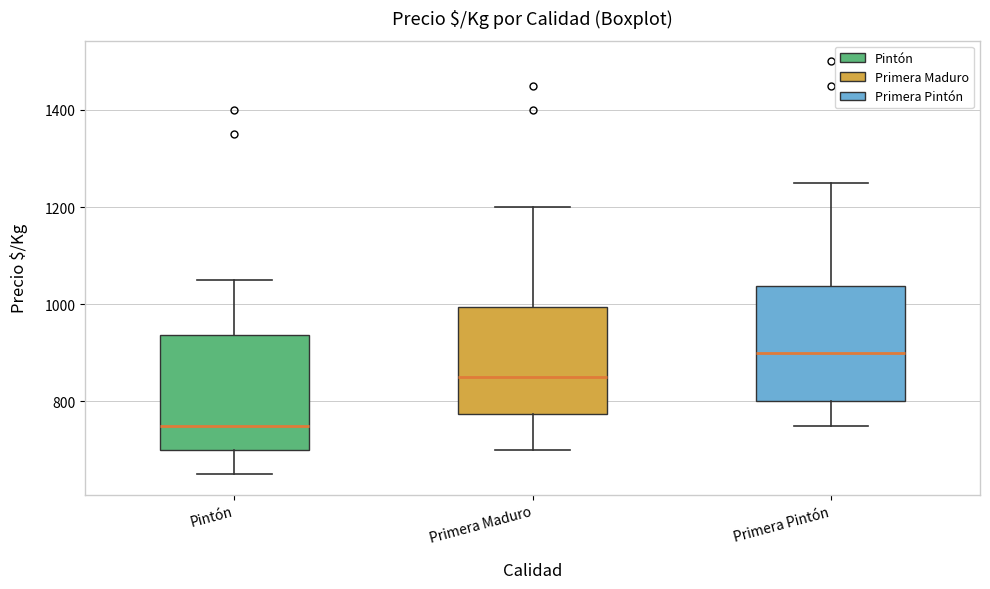

Reading left to right, read every box against the y-axis: the position of its median line, the range the box covers, and the ends of its whiskers. The values are not printed on the chart, so give them approximately, as read against the axis.

Pintón: median 760, box 700 to 940, whiskers 660 to 1060
Primera Maduro: median 860, box 780 to 1000, whiskers 700 to 1200
Primera Pintón: median 900, box 800 to 1040, whiskers 760 to 1260